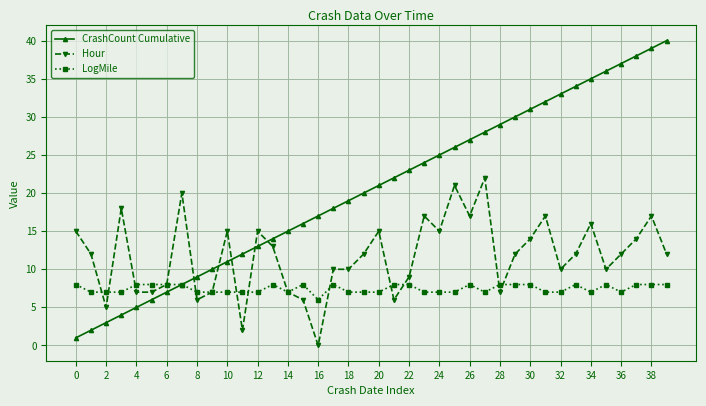

How many intersections are there between Hour and CrashCount Cumulative?

5